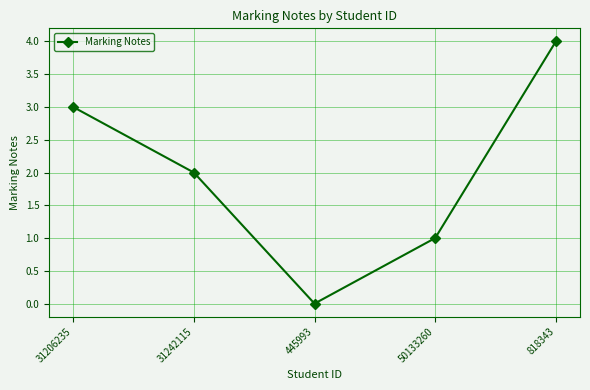

What position from the left is 31242115?

2